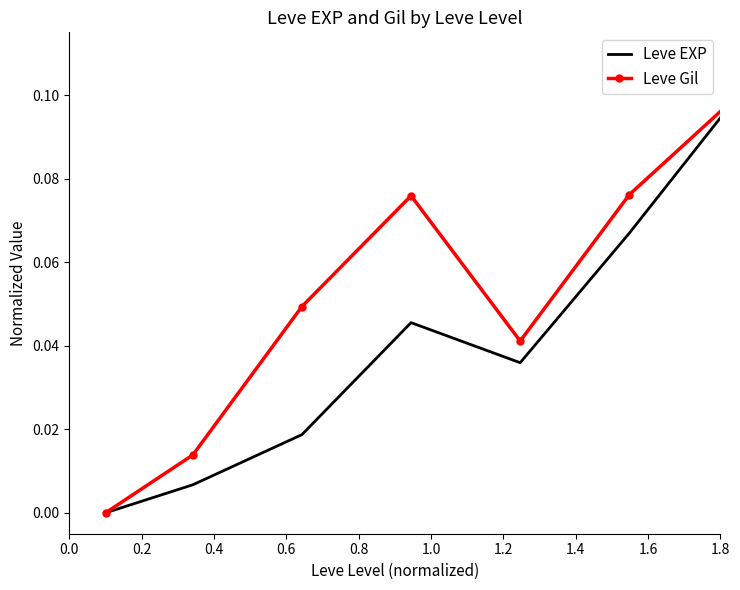

Which series has the largest total across all categories?

Leve Gil